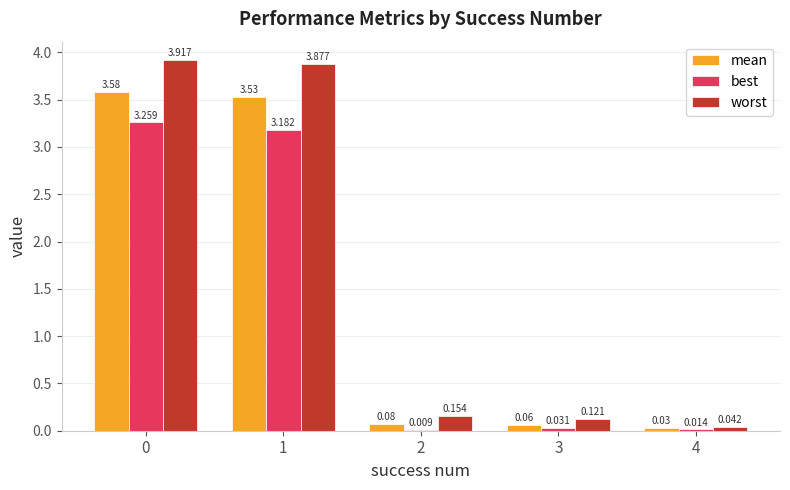

Between 0 and 4, which series saw the biggest shift?

worst